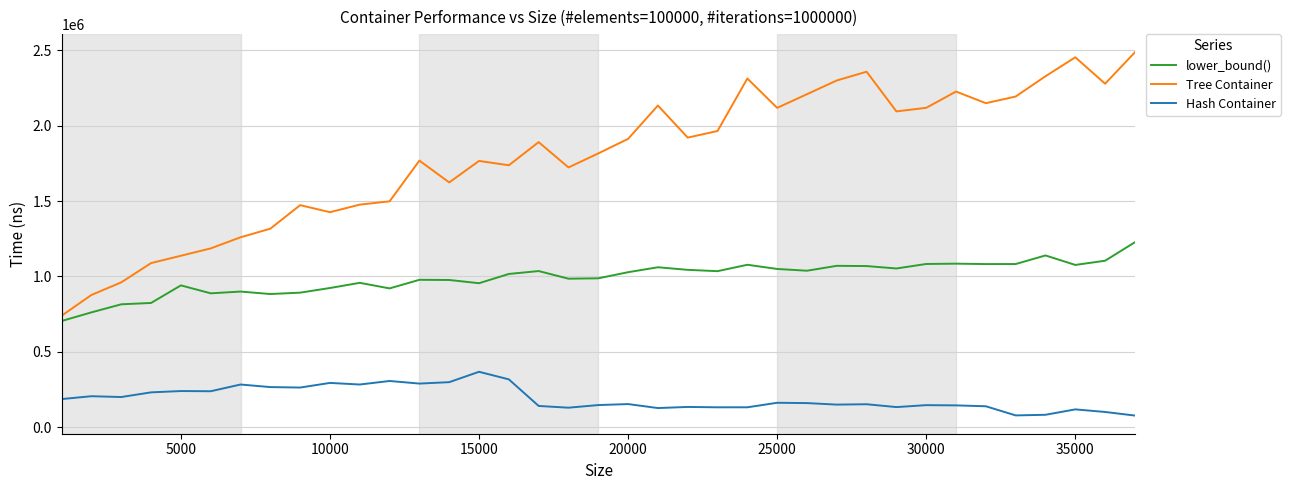

Rank the series by their maximum value, from highest to lowest.

Tree Container, lower_bound(), Hash Container